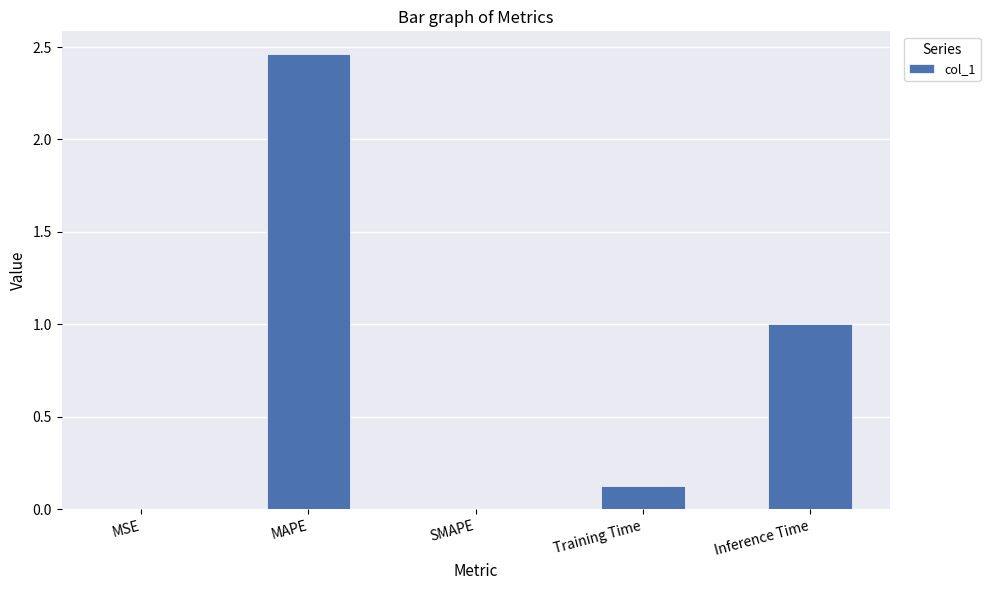

Is it true that the value at Training Time is 0.0?

False